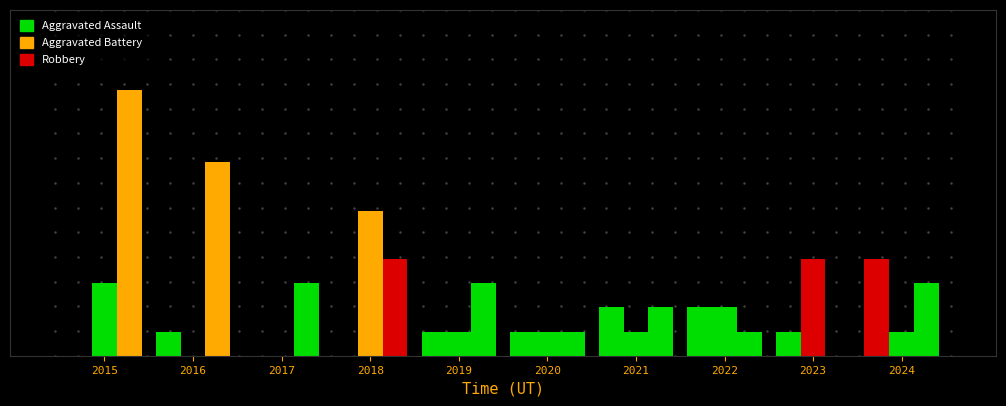

Are the bars grouped side by side (vs. stacked)?

Yes